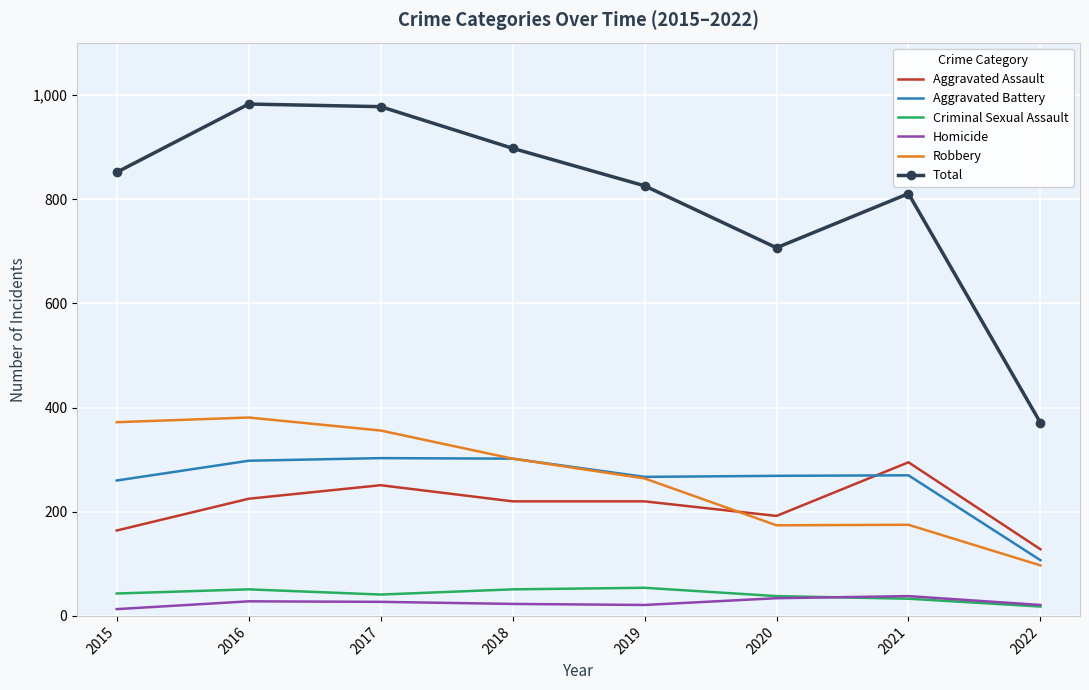

Between 2017 and 2020, which series saw the biggest shift?

Total